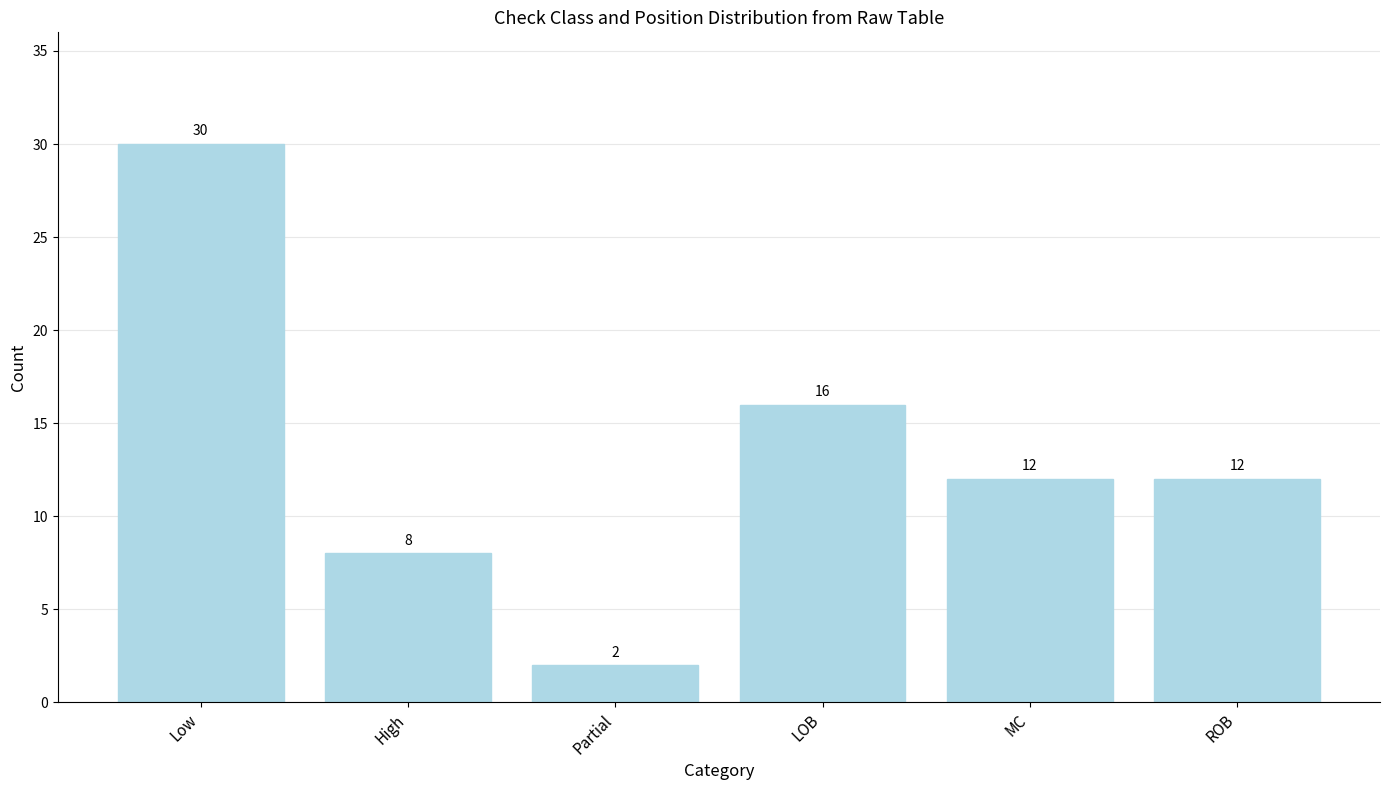

The value at Low is 40. True or false?

False